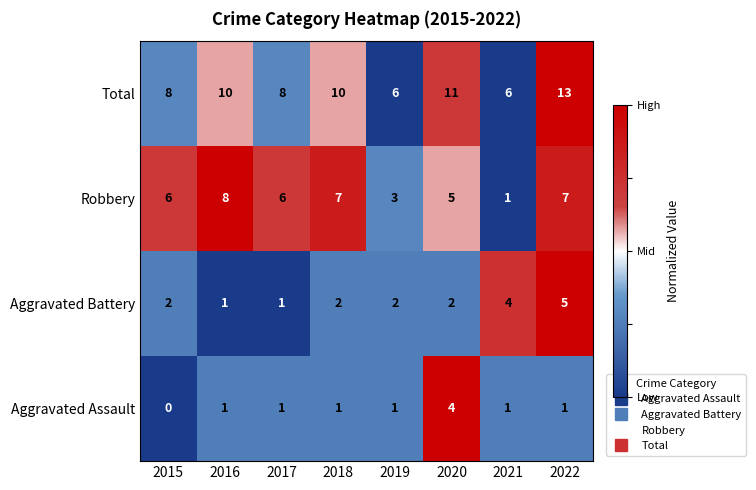

What is the total value across all series at 2018?

20